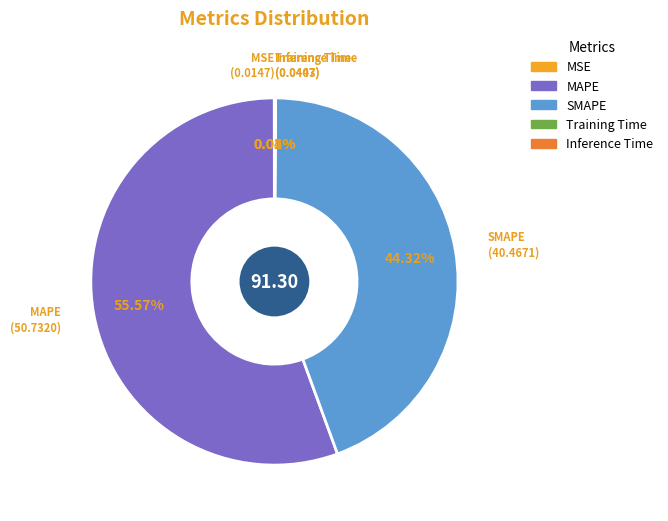

Combined, do SMAPE and MAPE account for over 50%?

Yes